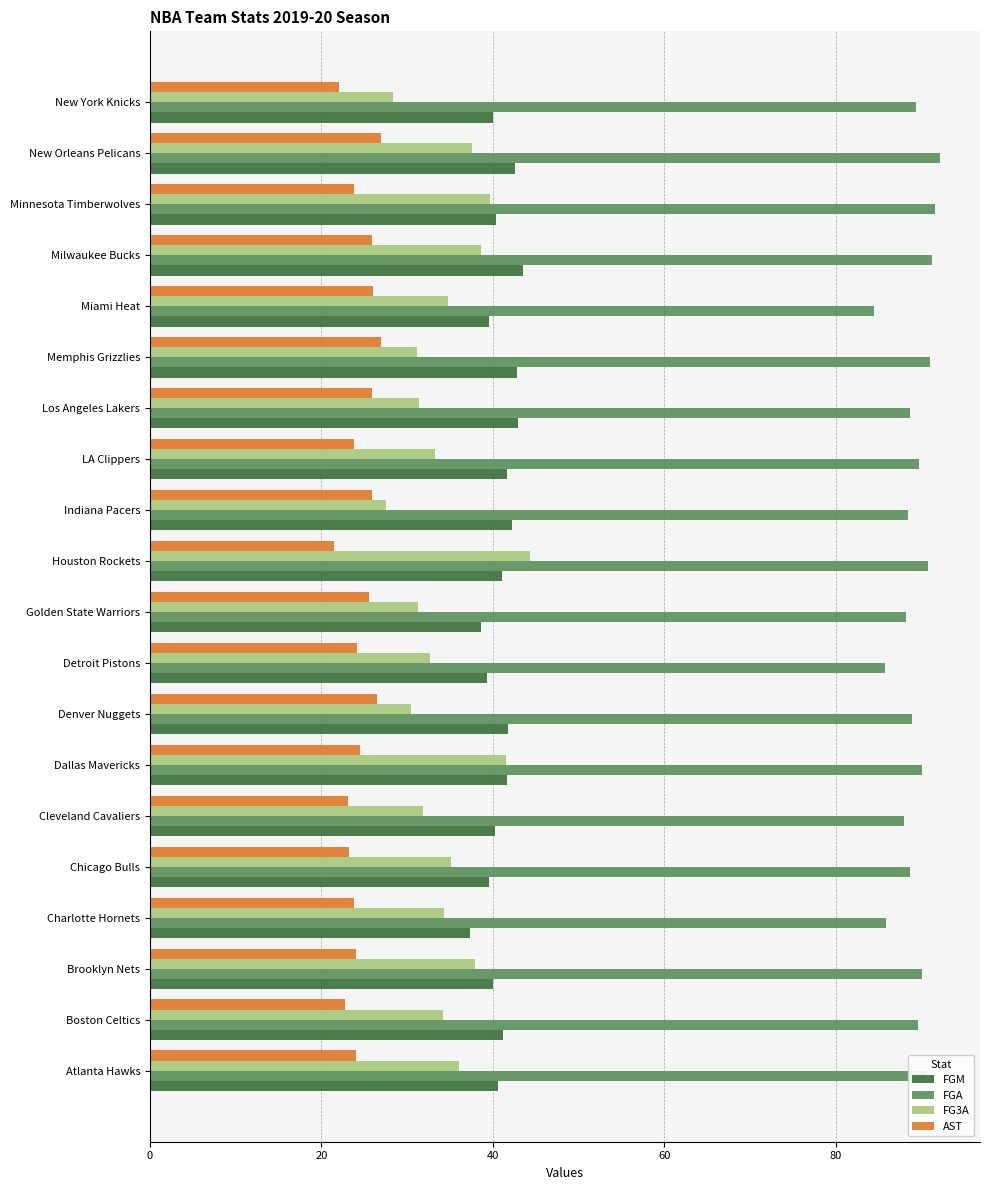

The value of FGA at Boston Celtics is 156.7. True or false?

False